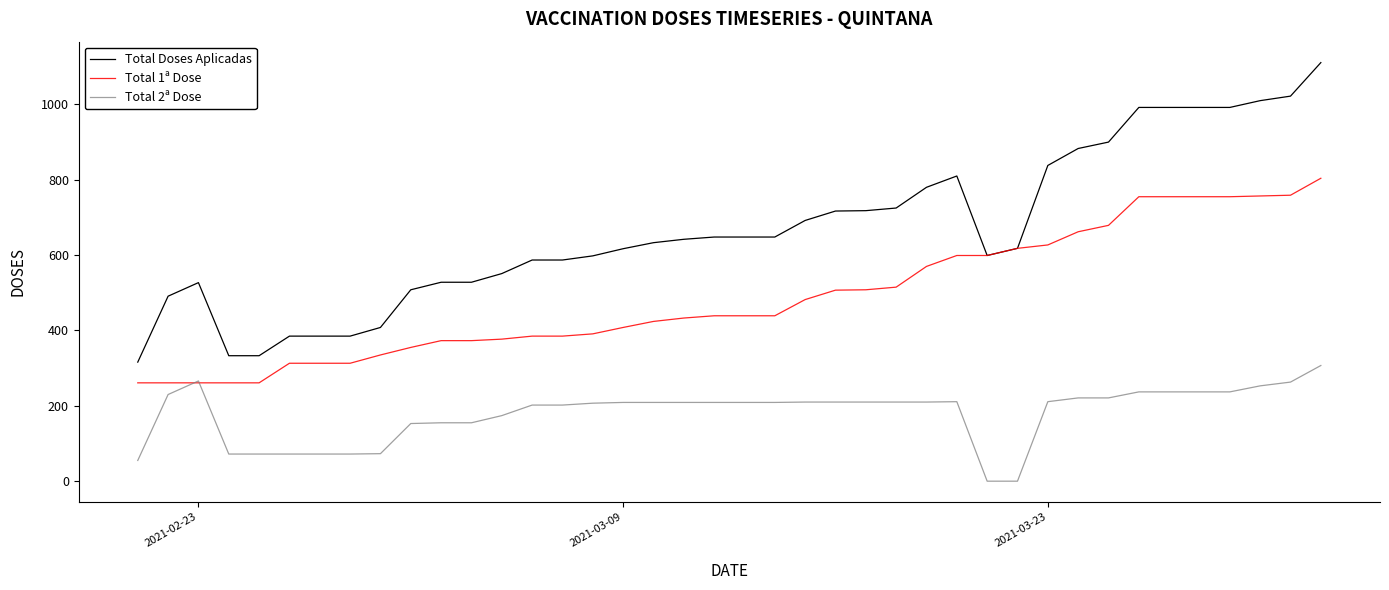

What is the greatest value displayed?

1111